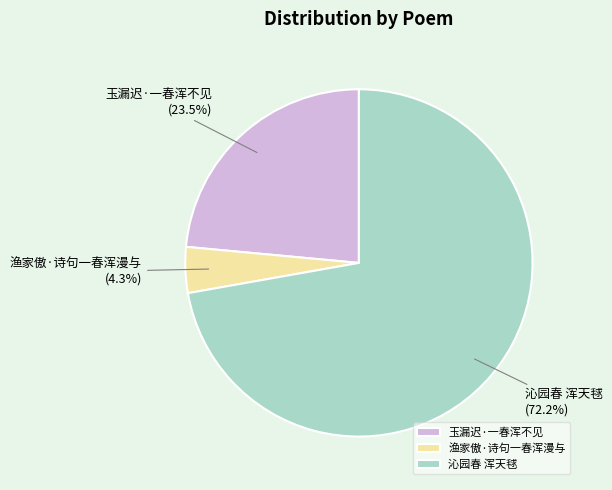

How many segments does this pie chart have?

3